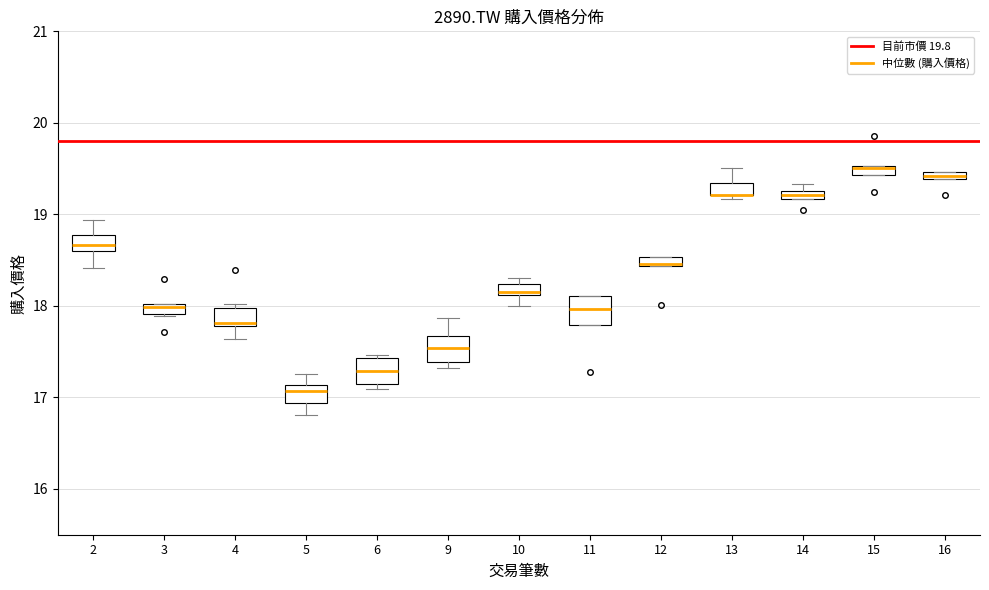

Where is the upper edge of the box at x = 4 on the y-axis? The values are not printed on the chart, so give them approximately, as read against the axis.

18.0